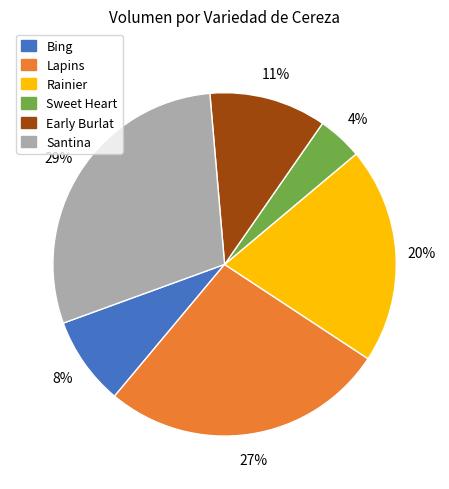

To the nearest percent, what percentage of the pie is Rainier?

20%